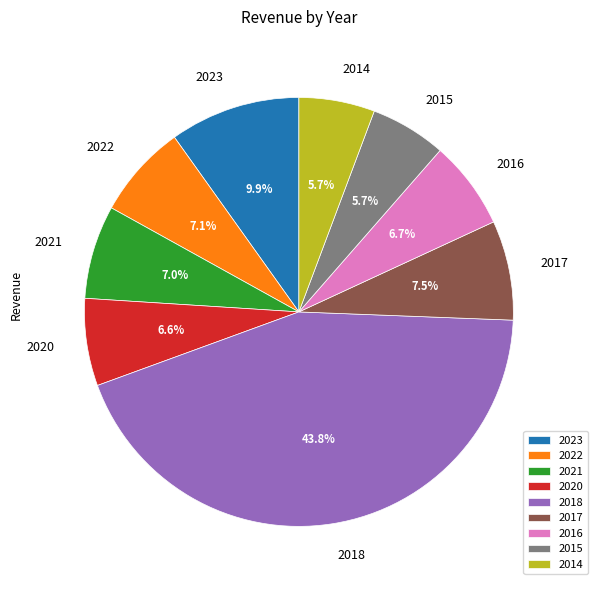

How many slices are in this pie chart?

9